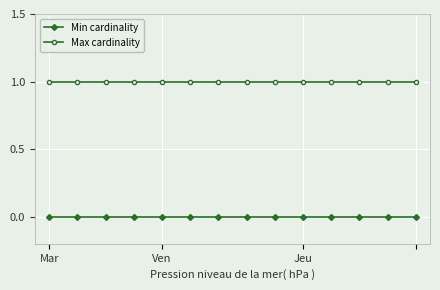

Which series has the largest total across all categories?

Max cardinality